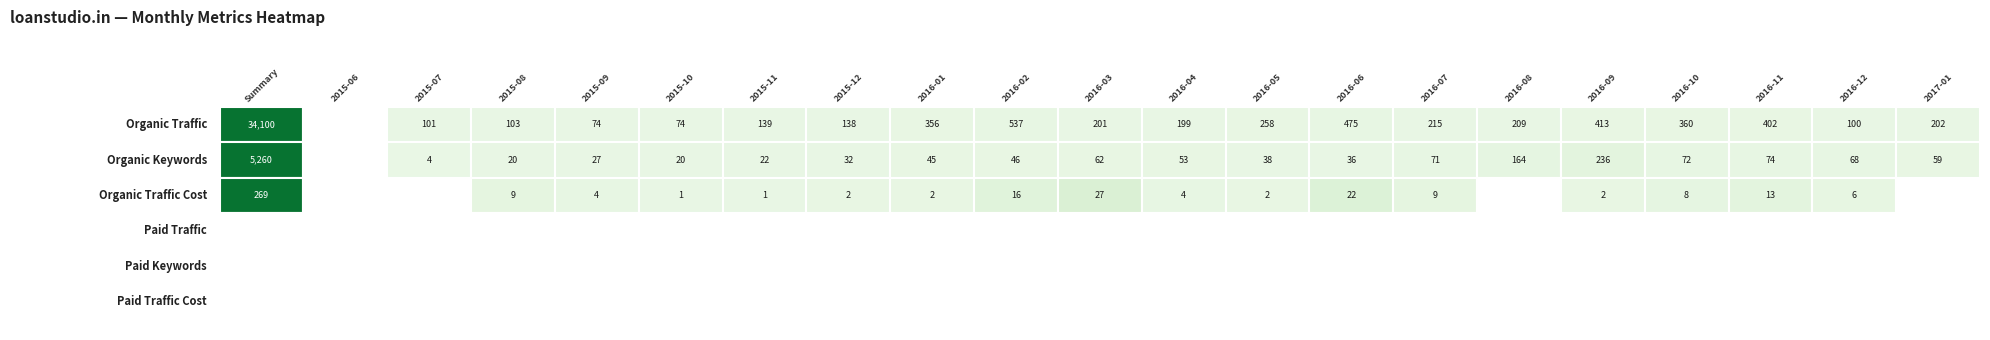

Between 6 and 19, which series saw the biggest shift?

Organic Traffic